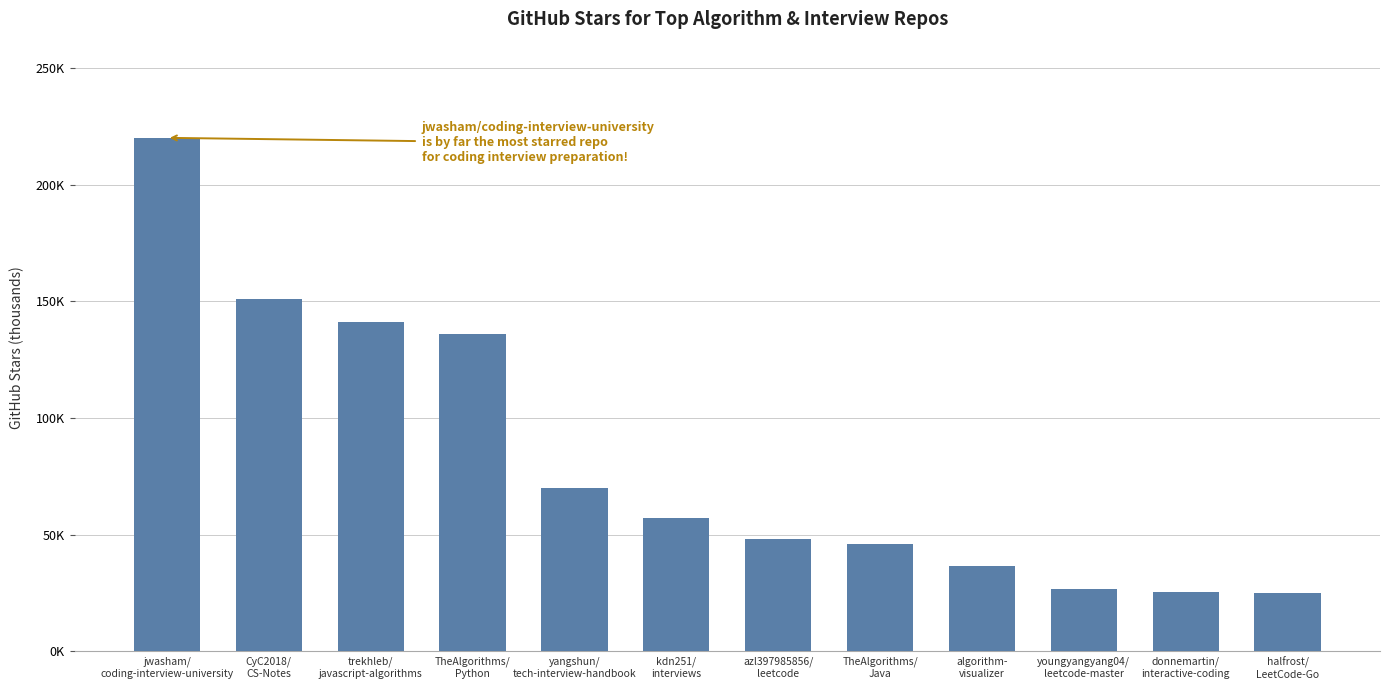

What is the label of the 5th bar from the right?

TheAlgorithms/
Java